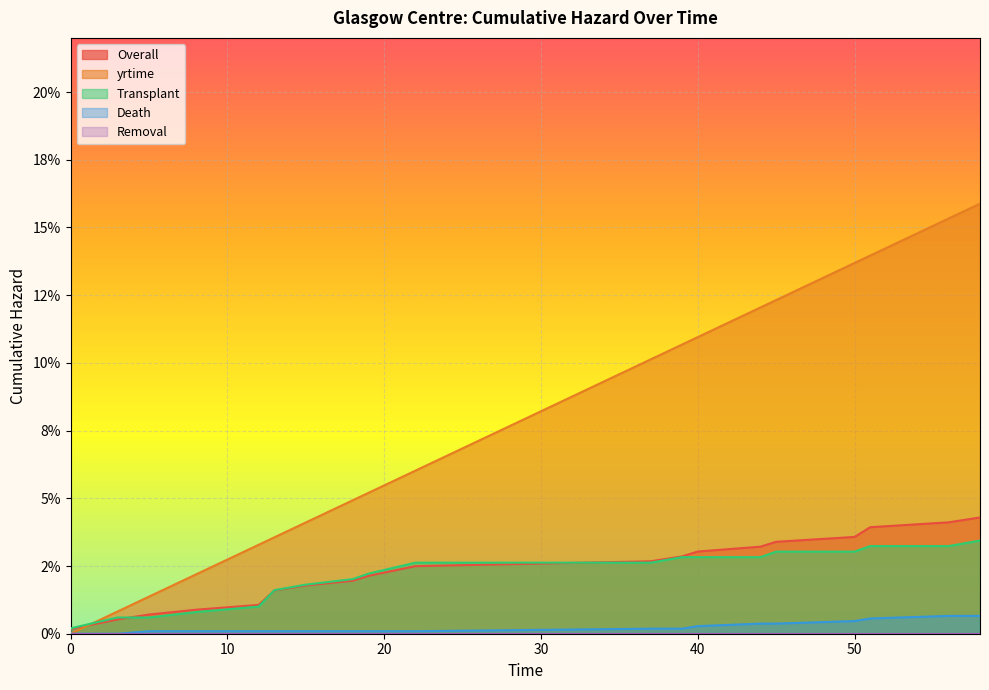

Is the value of Death at 39 greater than the value of yrtime at 45?

No